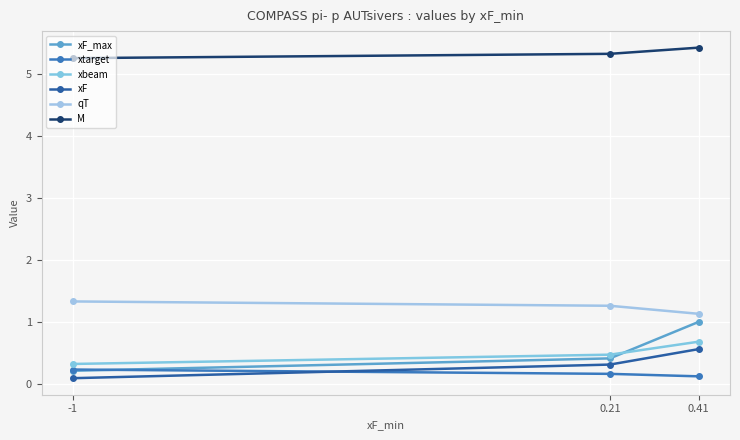

Reading left to right, what are all the values shown in this chart?

xF_max: 0.2	0.4	1.0
xtarget: 0.2	0.2	0.1
xbeam: 0.3	0.5	0.7
xF: 0.1	0.3	0.6
qT: 1.3	1.3	1.1
M: 5.3	5.3	5.4